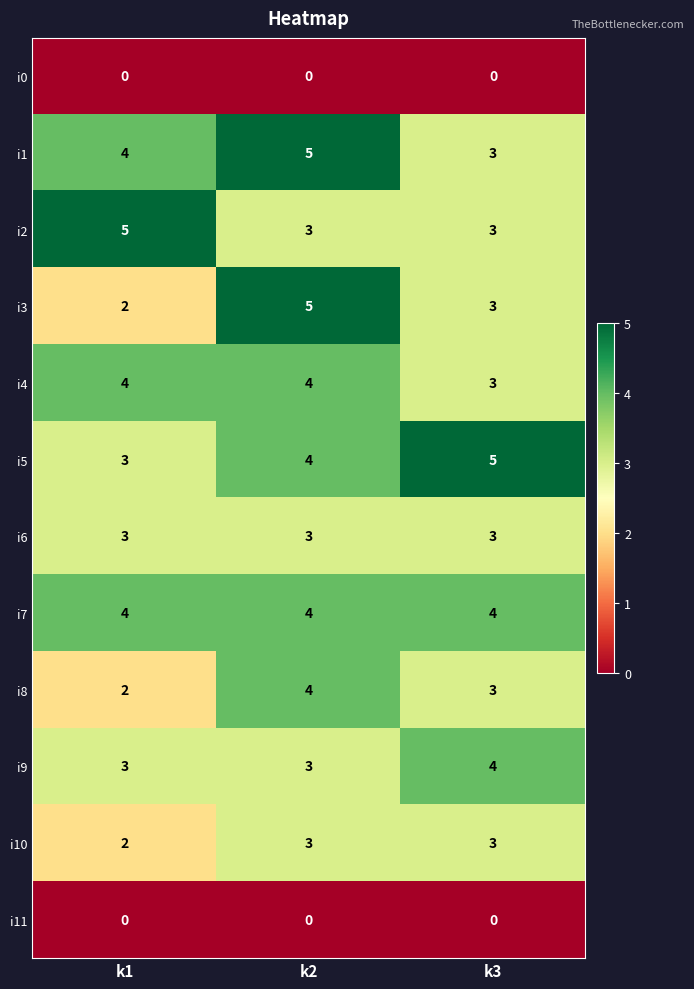

What is the spread (max minus min) of values at k3?

5